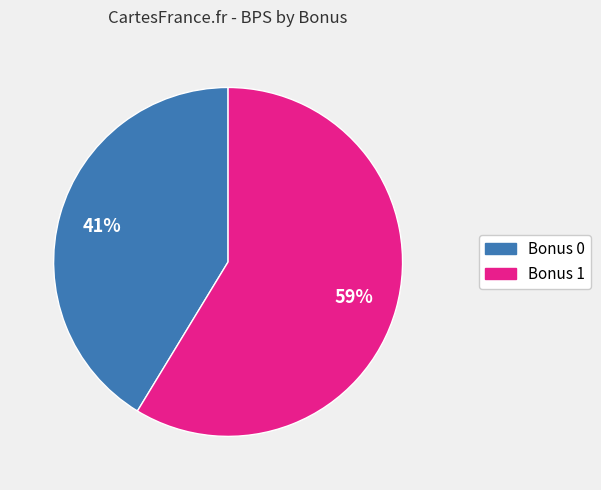

To the nearest percent, what portion does Bonus 0 represent?

41%